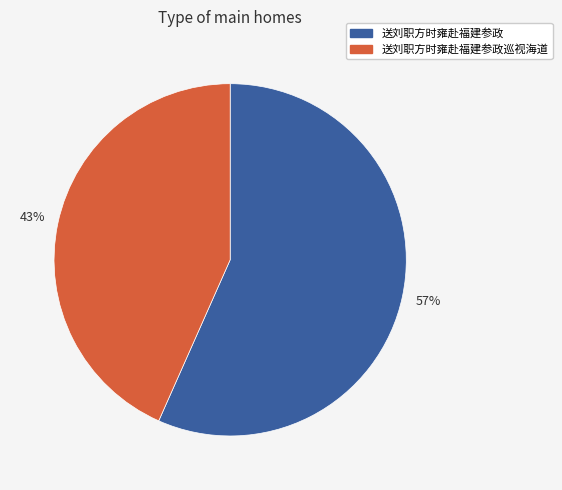

Count the number of slices in the pie.

2